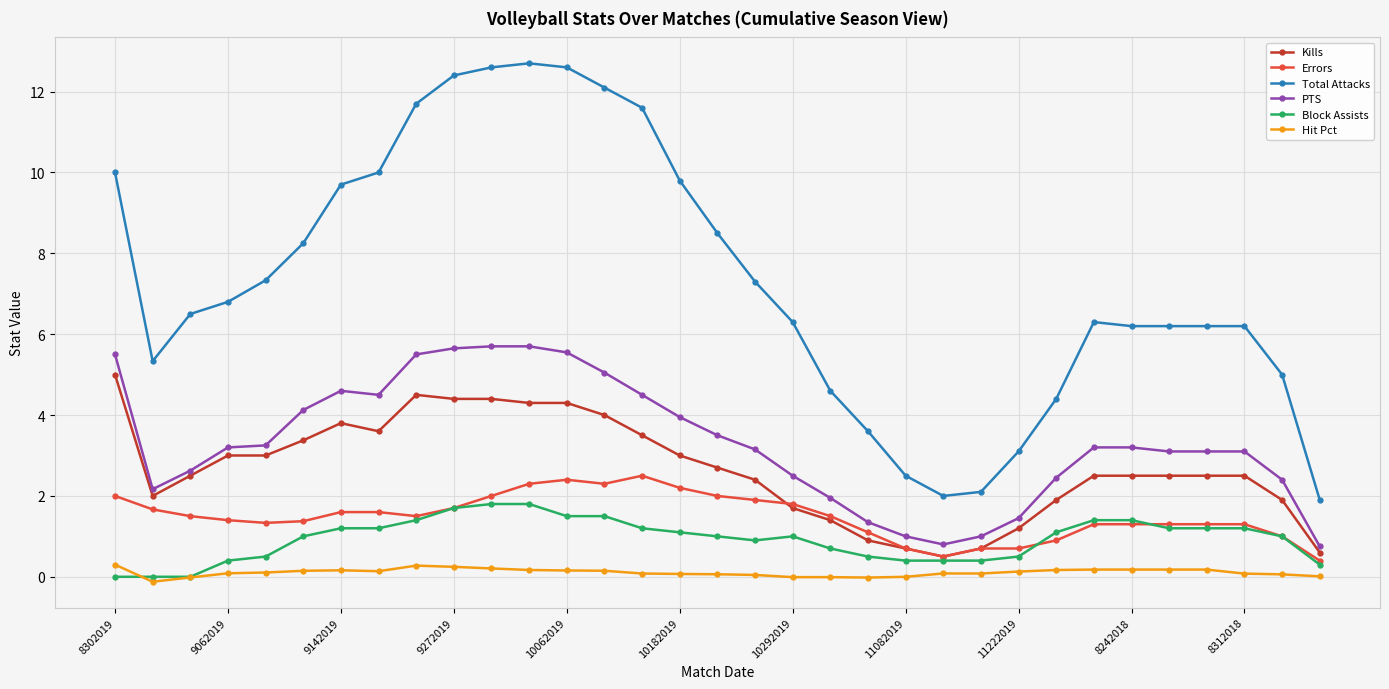

What is the value of the Errors point at the 16th from the left?

2.2